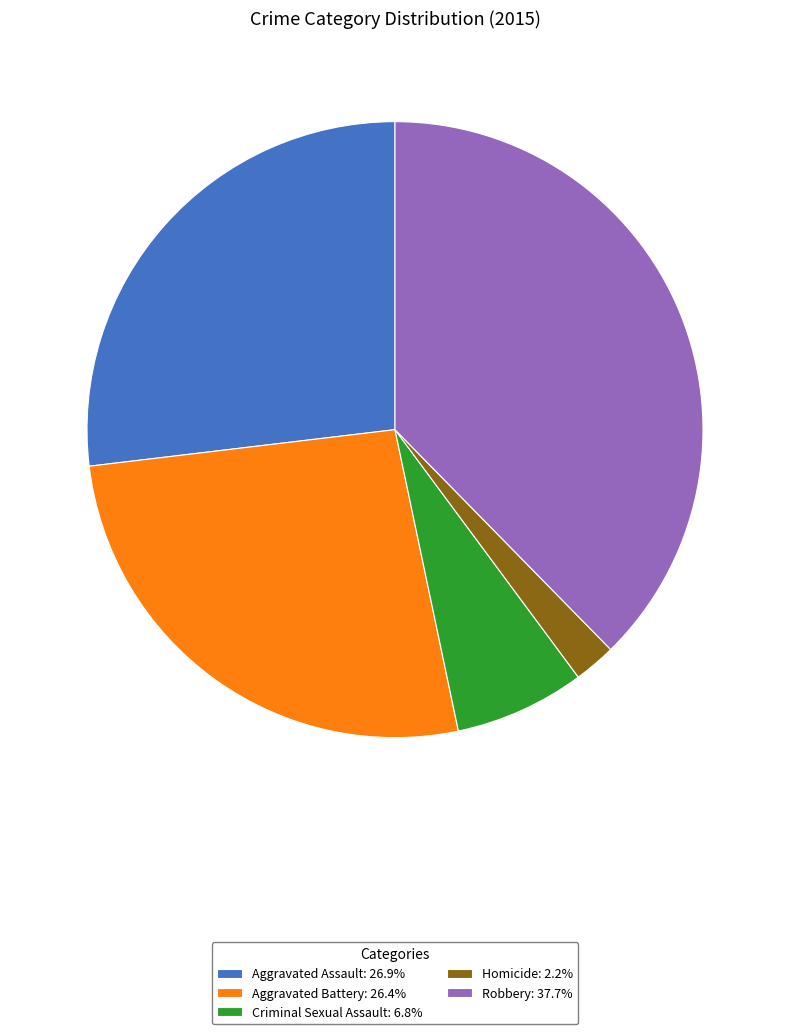

What is the largest slice in the pie chart?

Robbery